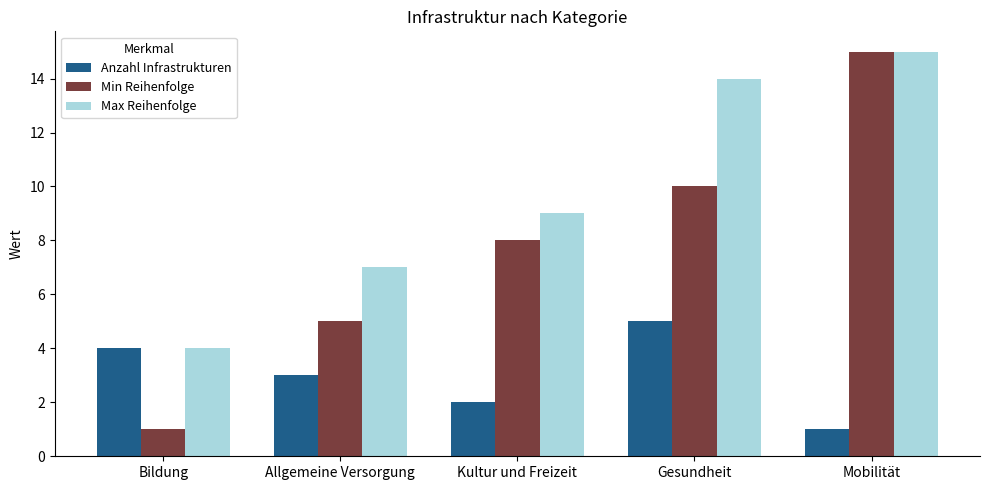

What is the spread (max minus min) of values at Mobilität?

14